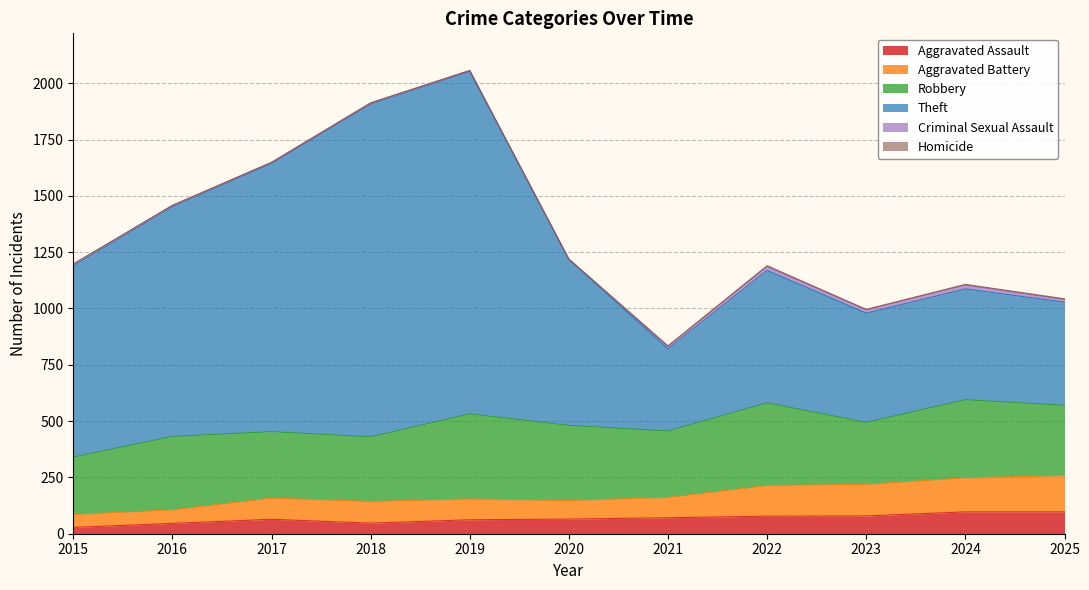

The value of Theft at 2021 is 1140. True or false?

False